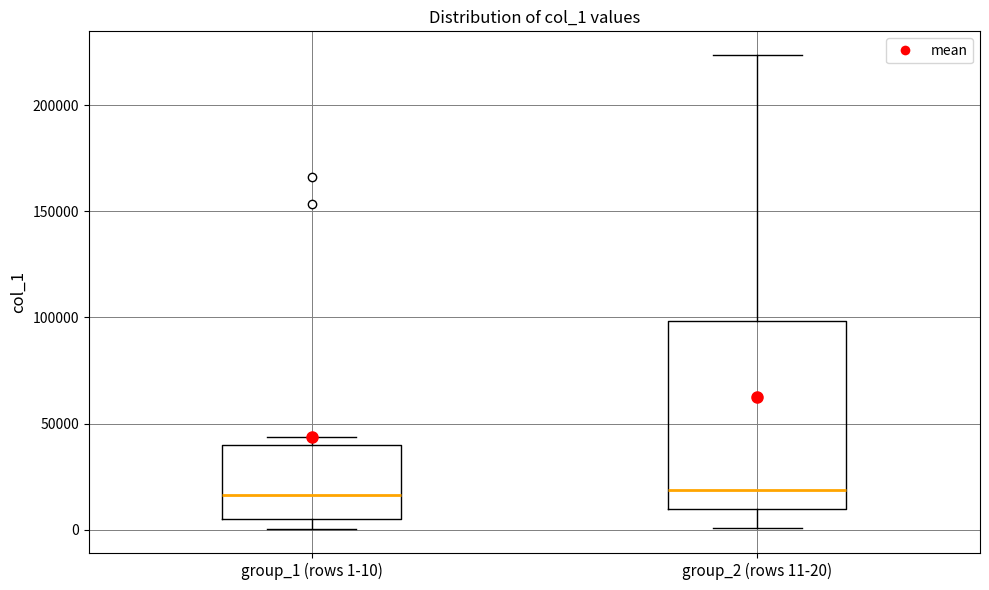

Where does the median line of the box for group_2 (rows 11-20) sit on the y-axis? The values are not printed on the chart, so give them approximately, as read against the axis.

20000